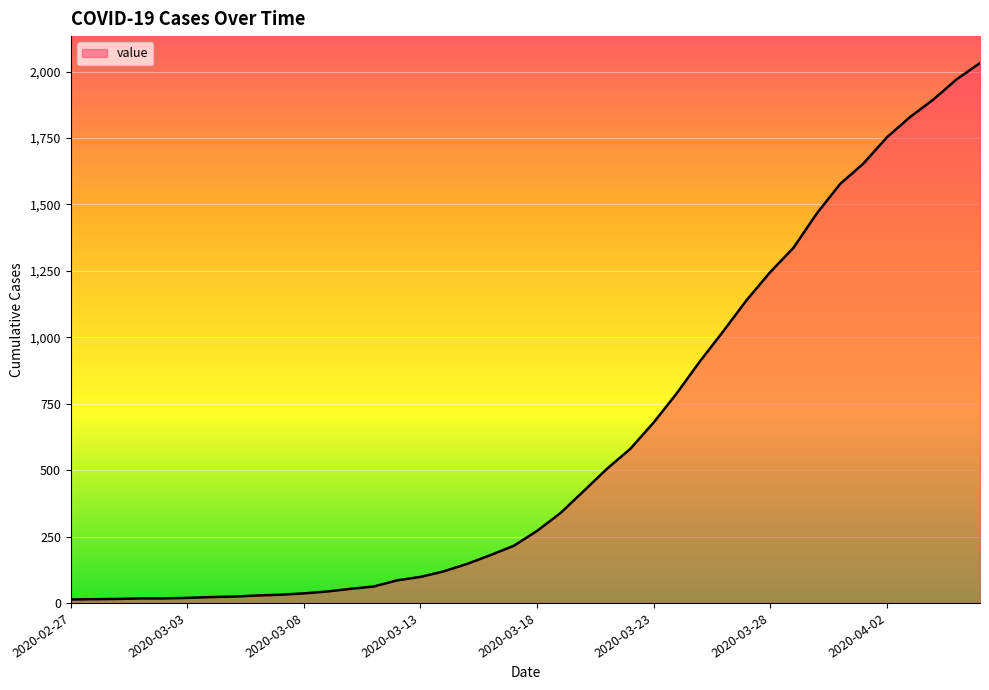

What is the maximum value shown in the chart?

2032